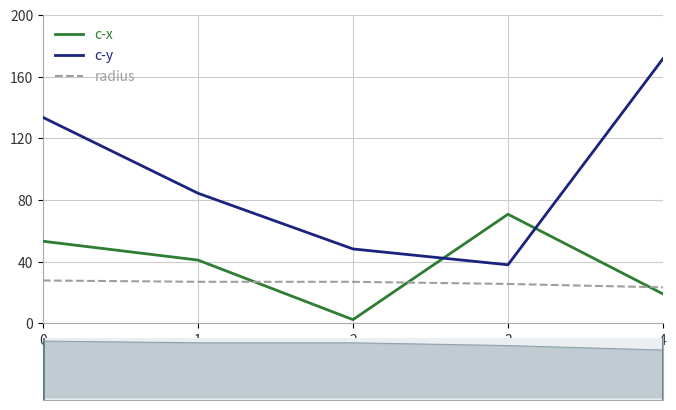

List the labels in order of c-y value, largest first.

4, 0, 1, 2, 3